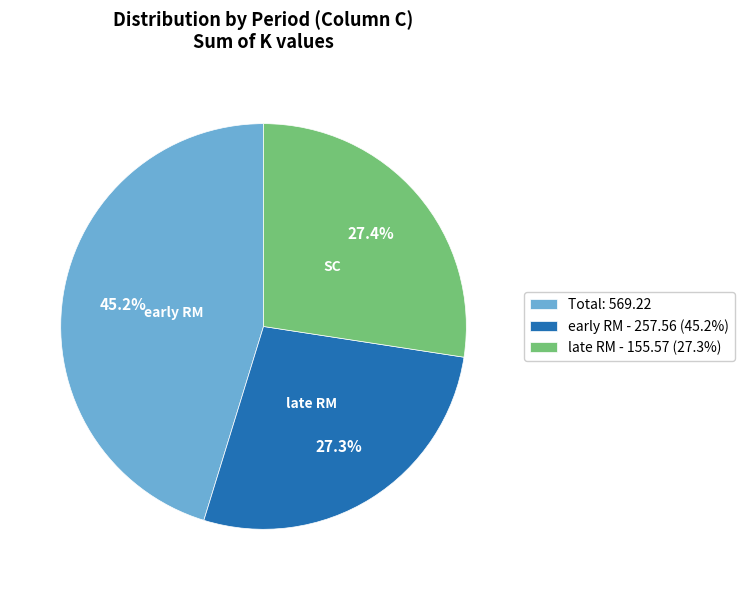

Does any single category account for the majority?

No